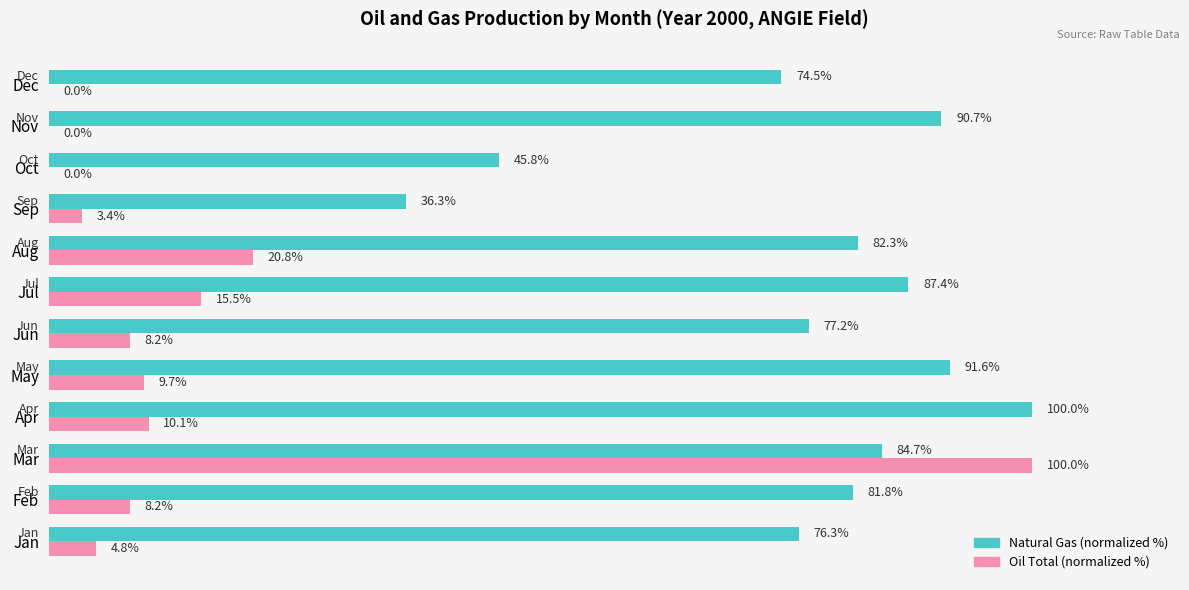

At which category is the sum across all series the highest?

Mar